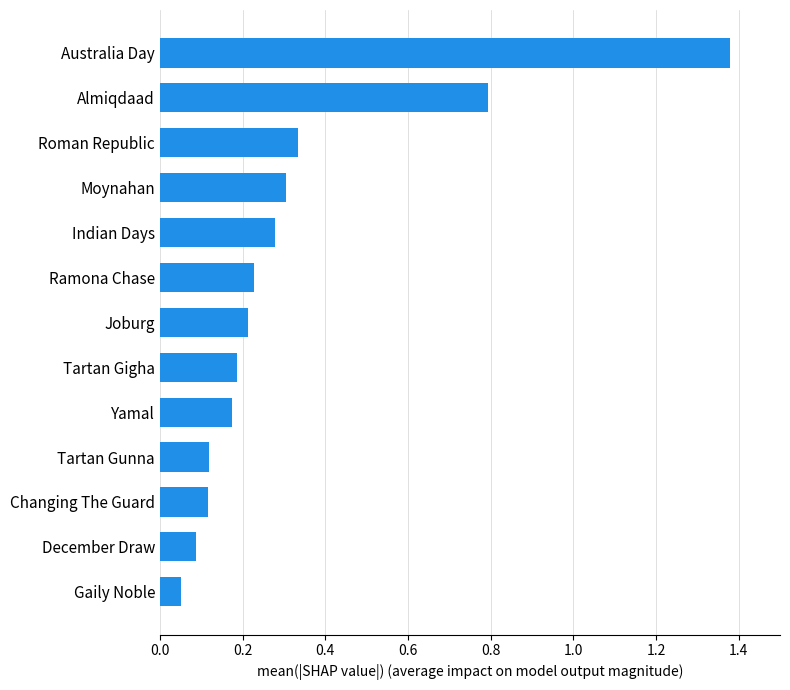

What is the label of the 11th bar from the top?

Changing The Guard